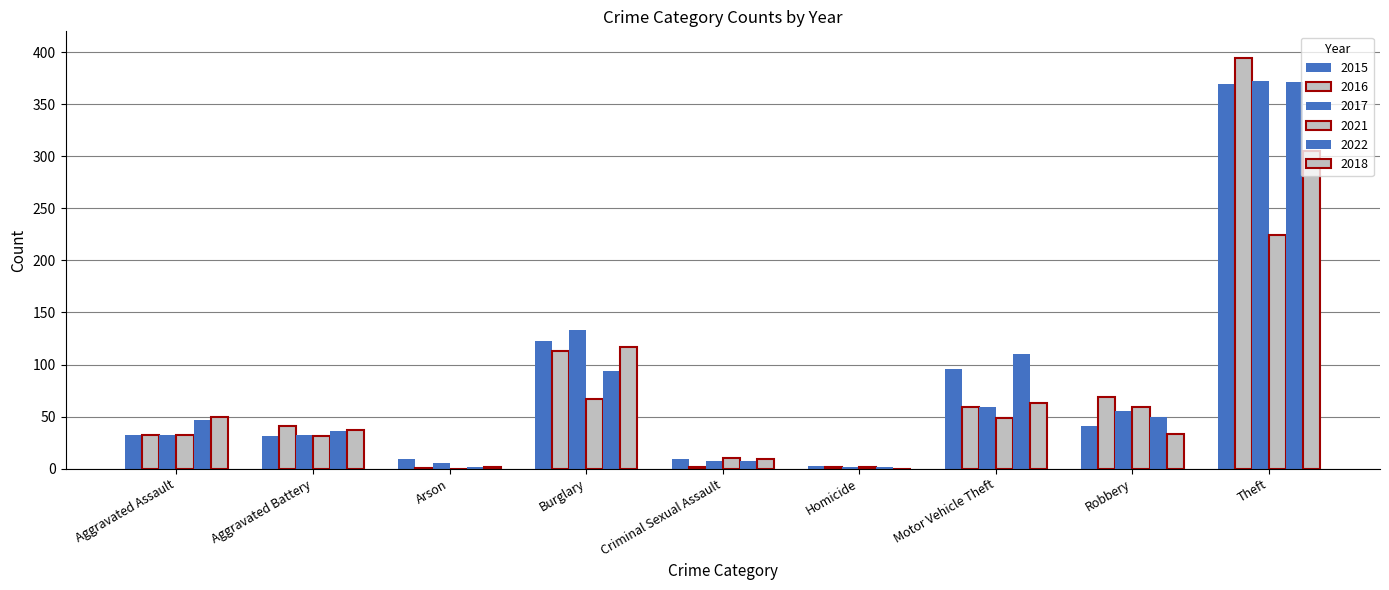

The value of 2015 at Aggravated Battery is 31. True or false?

True